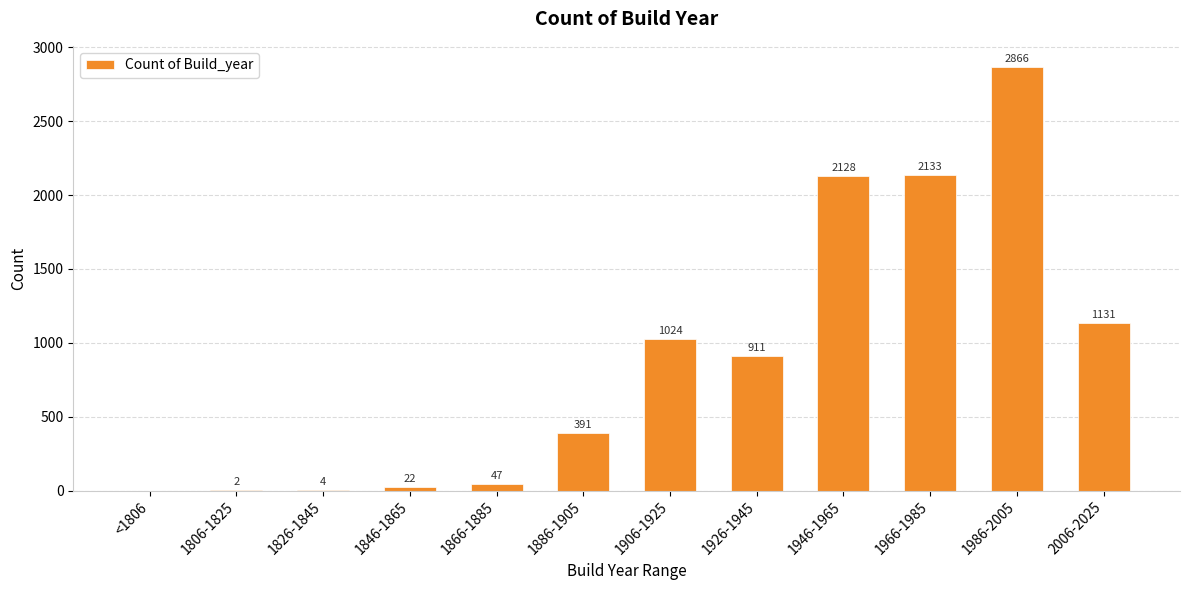

True or false: the data shows 2133 at 1966-1985.

True